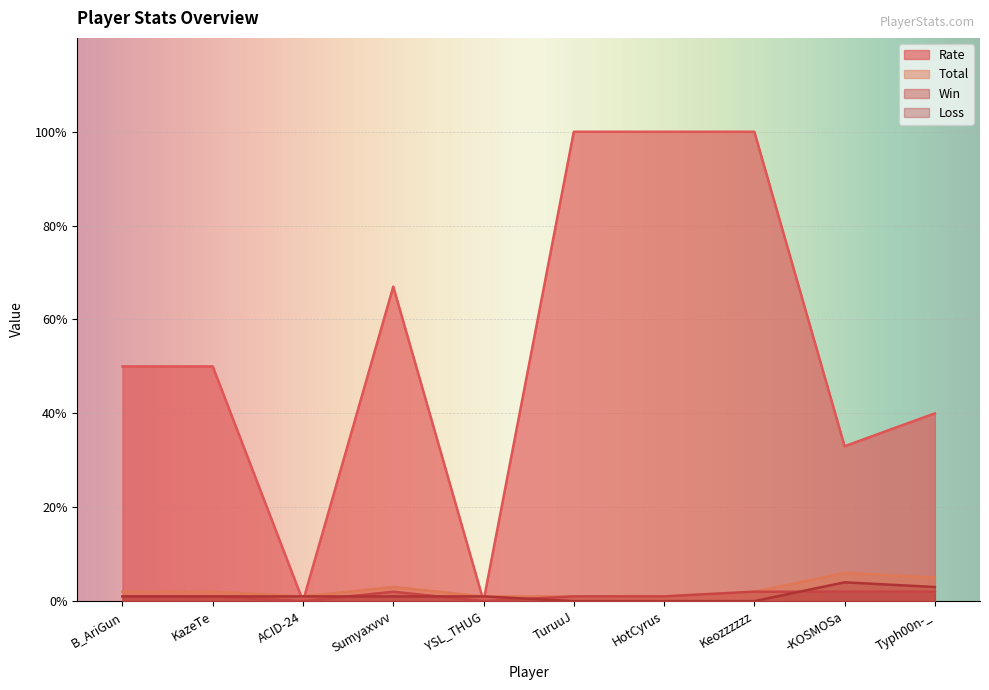

Is the value of Win at YSL_THUG greater than the value of Rate at ACID-24?

No